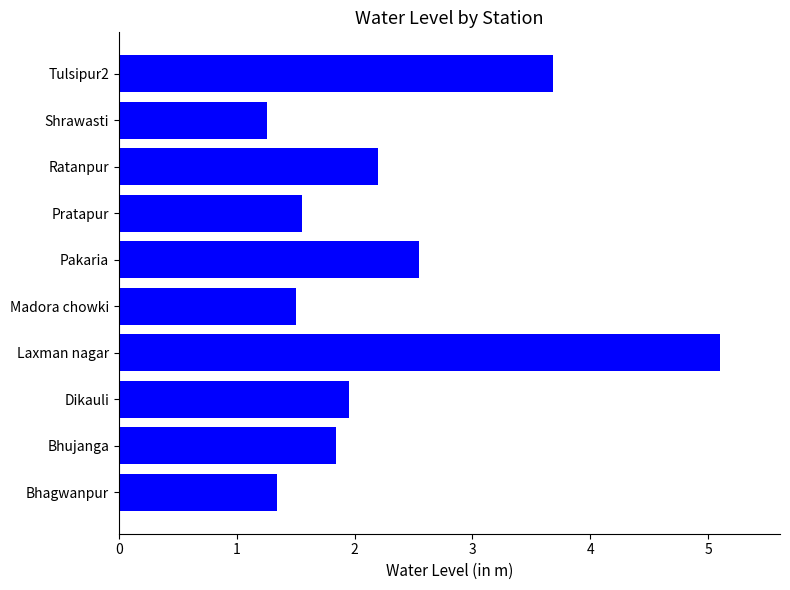

How many categories are shown in the chart?

10